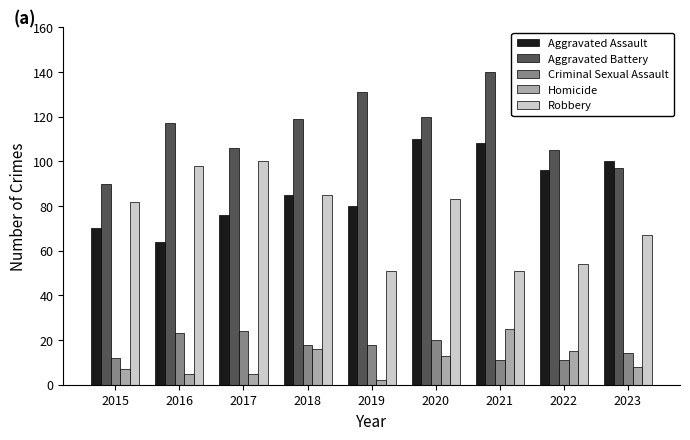

What is the approximate value of Aggravated Assault at 2020?

110